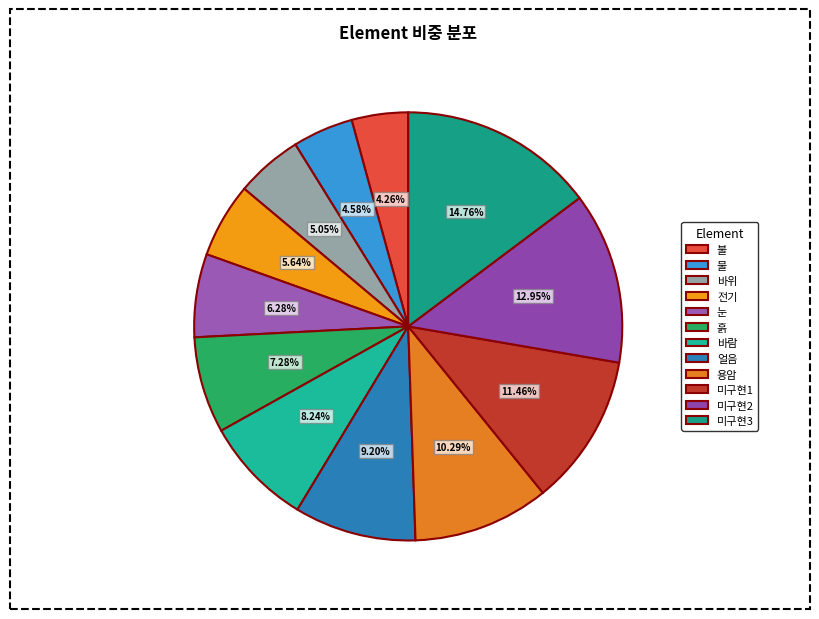

Count the number of slices in the pie.

12